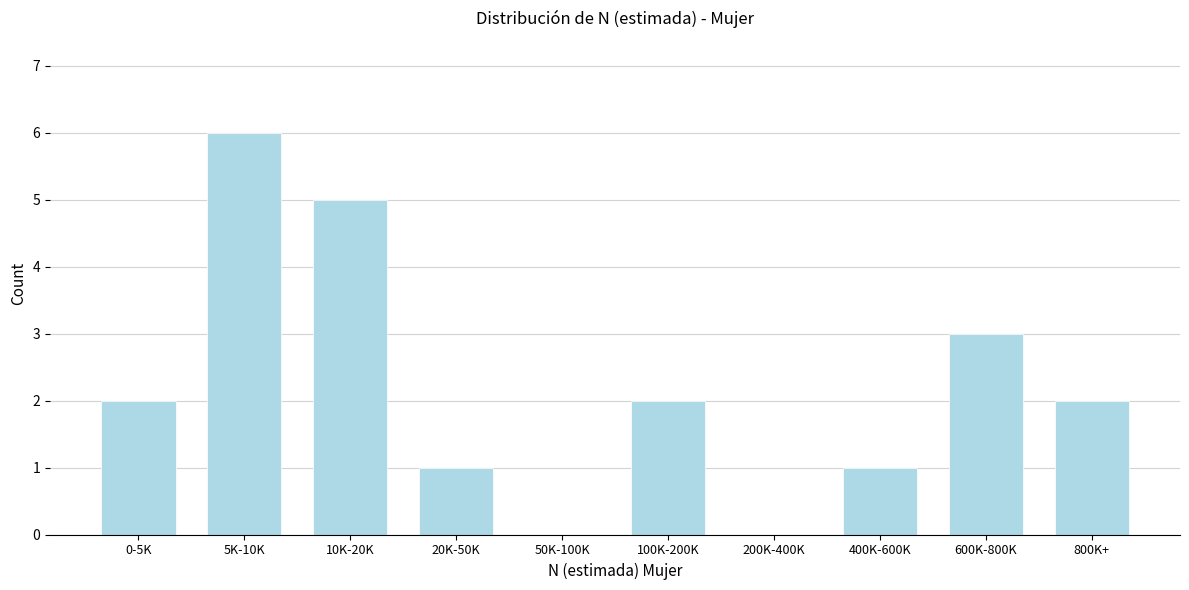

Reading left to right, extract all data points from this chart.

0-5K=2	5K-10K=6	10K-20K=5	20K-50K=1	50K-100K=0	100K-200K=2	200K-400K=0	400K-600K=1	600K-800K=3	800K+=2